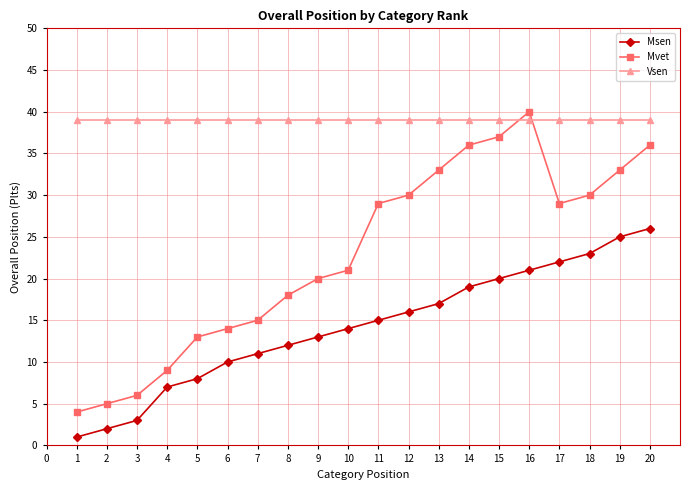

Which series has the widest spread of values?

Mvet